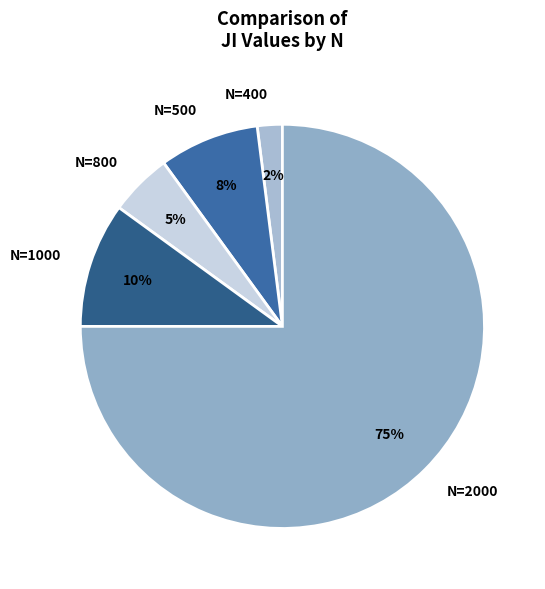

Which category accounts for the majority?

N=2000